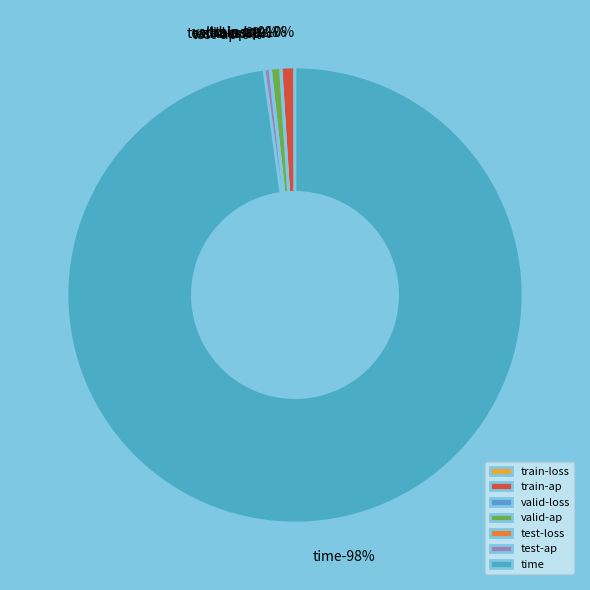

To the nearest percent, what percentage of the pie is train-ap?

1%